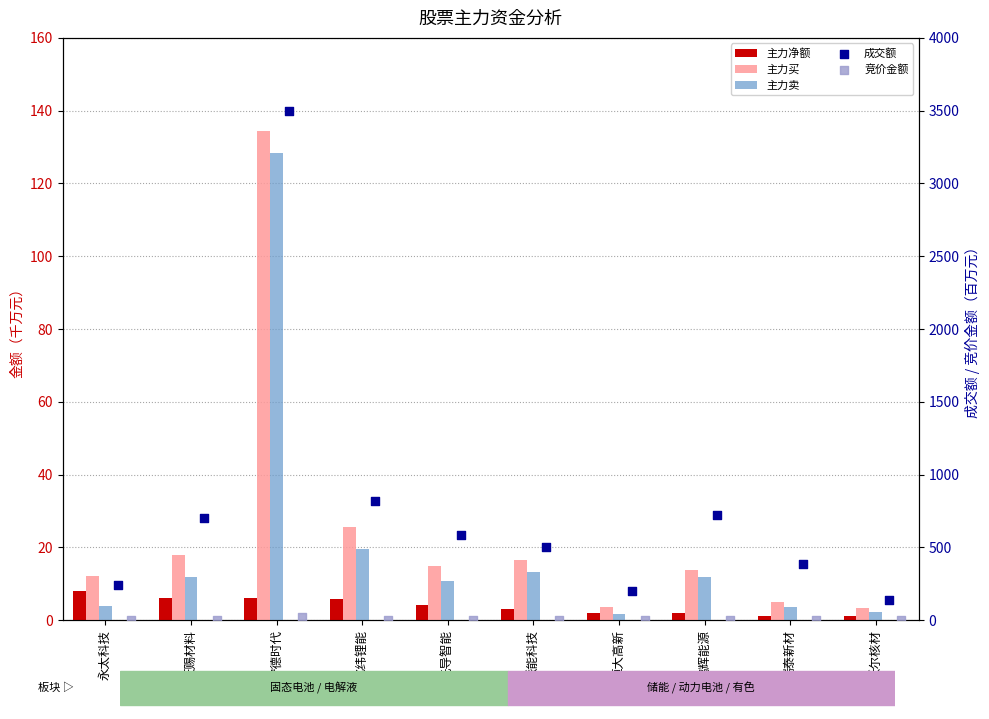

Is the value of 竞价金额 at 永太科技 greater than the value of 主力买 at 恒大高新?

No